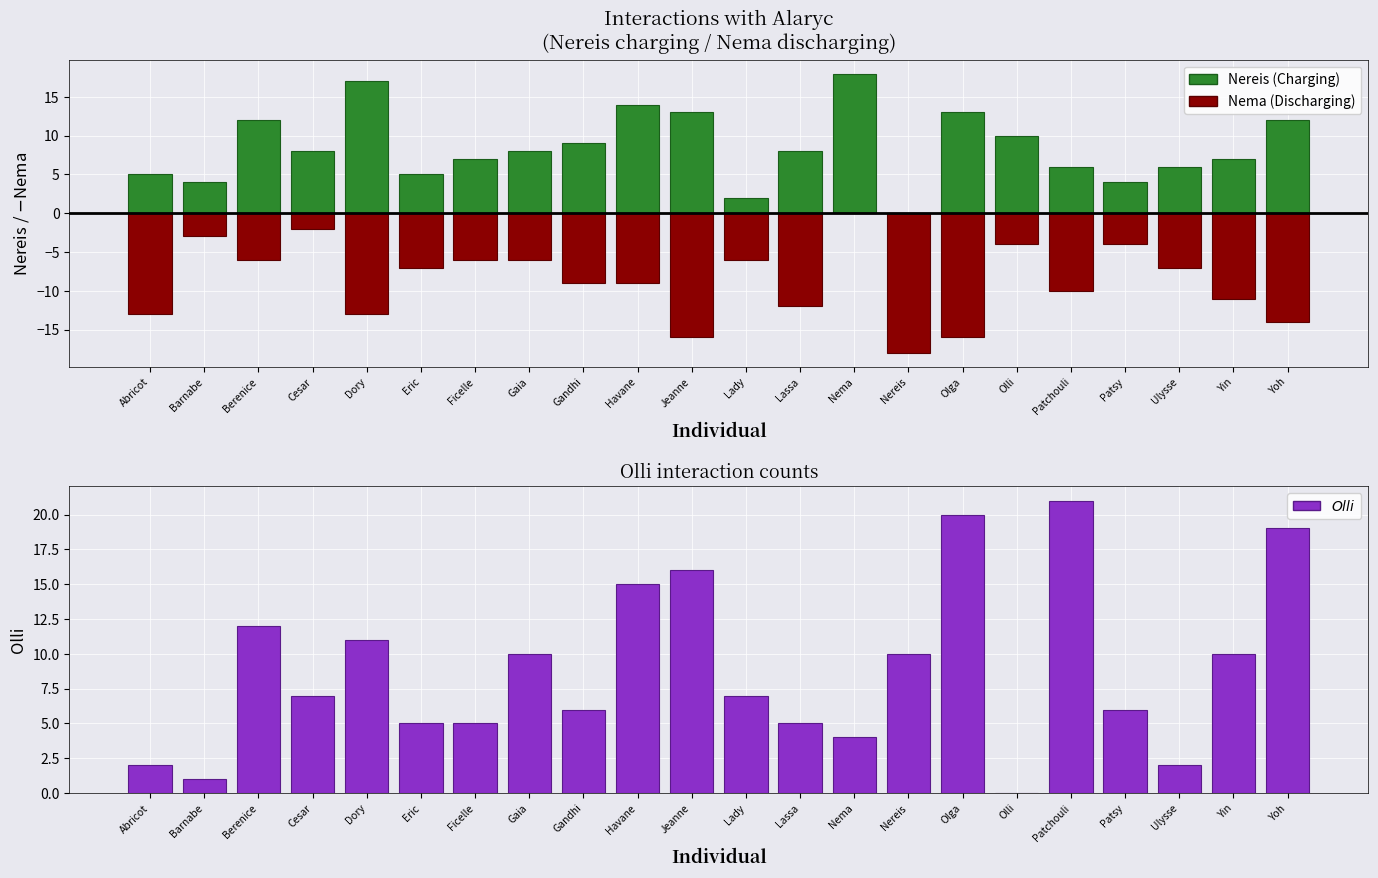

How many values in the Olli series are below 7?

10